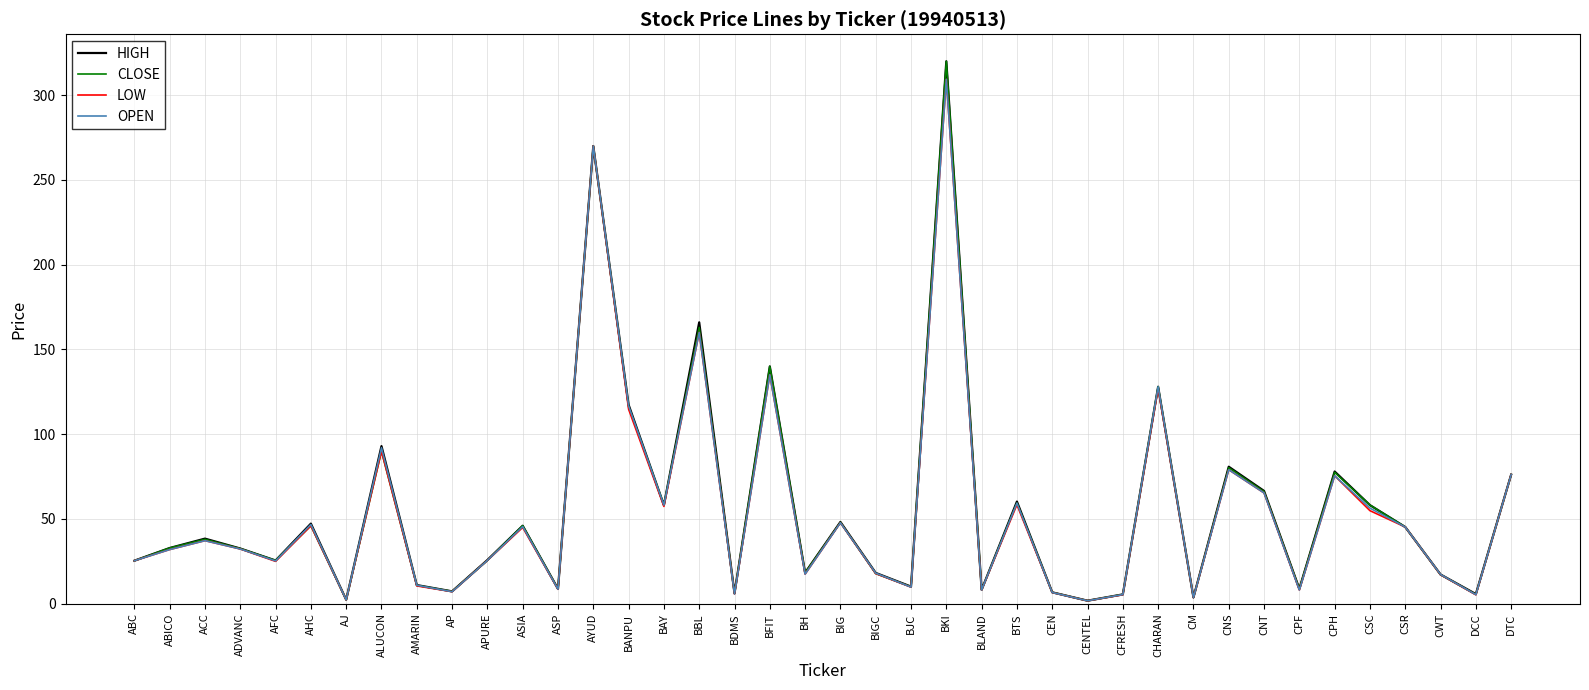

What is the total value across all series at AP?

28.8